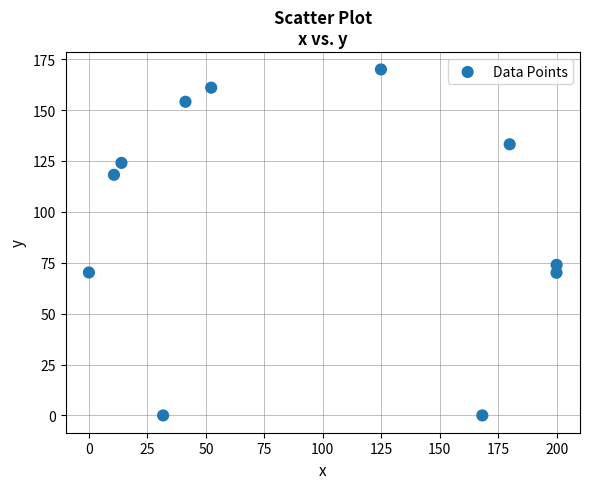

What Y value in the scatter plot is closest to 84?

74.0